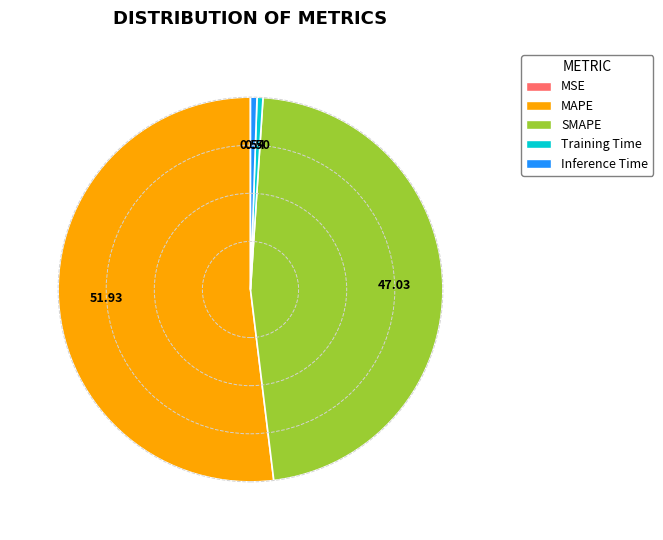

Which has a higher value, Training Time or MAPE?

MAPE